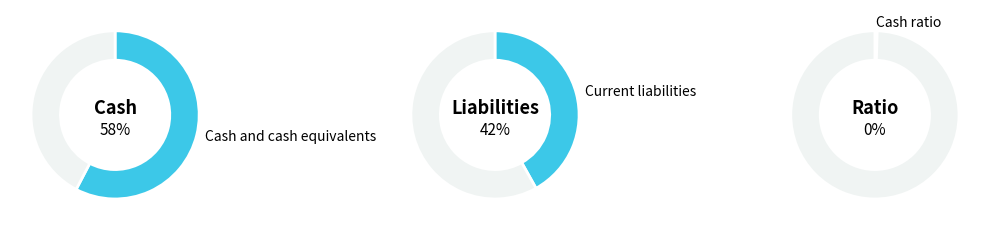

Combined, what portion of the pie is Cash ratio and Cash and cash equivalents?

58.1%